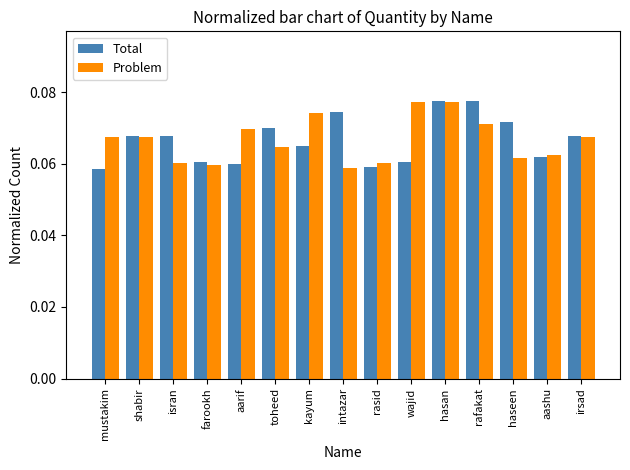

The value of Problem at intazar is 0.0. True or false?

False